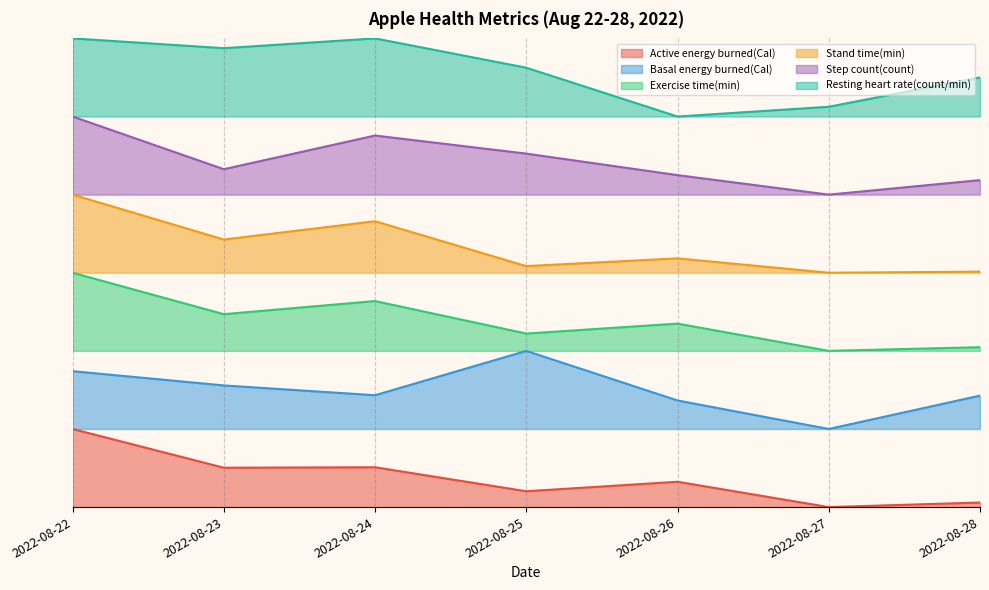

What is the difference between the second highest and minimum values in the Step count(count) series?

0.8